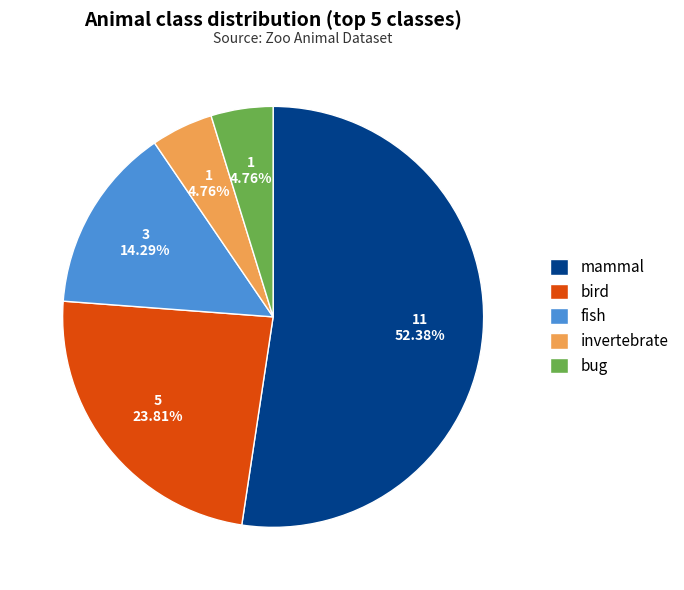

Which slice is the largest?

mammal